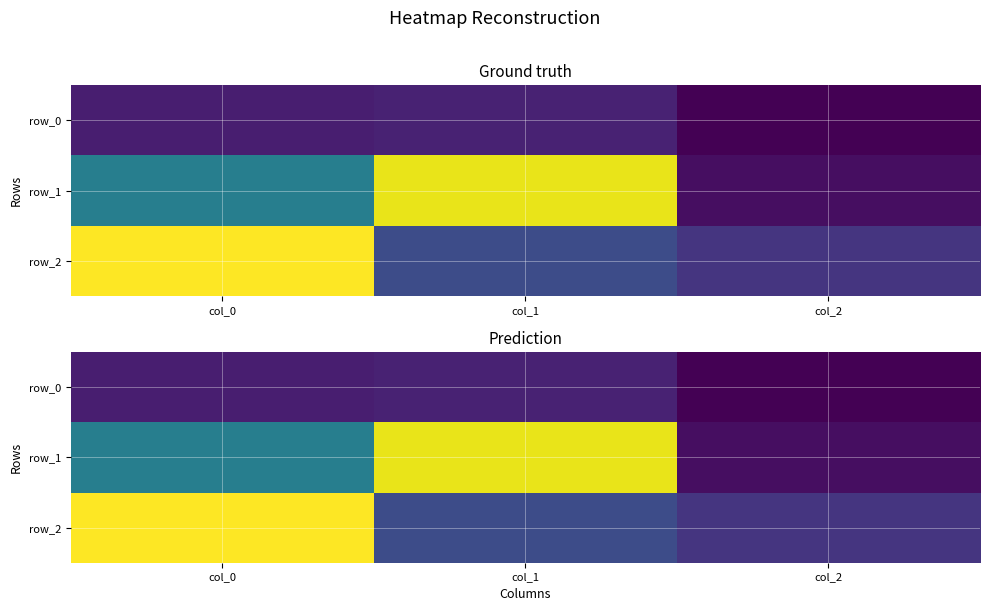

True or false: row_2 has a value of -0.4 at col_1.

False